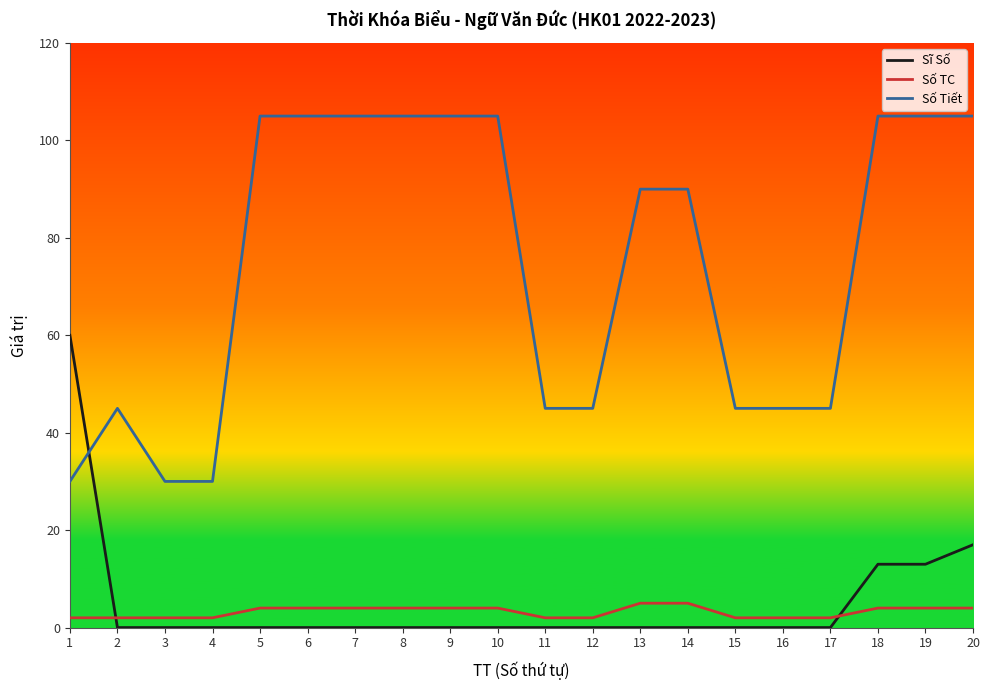

How many lines are shown in the chart?

3